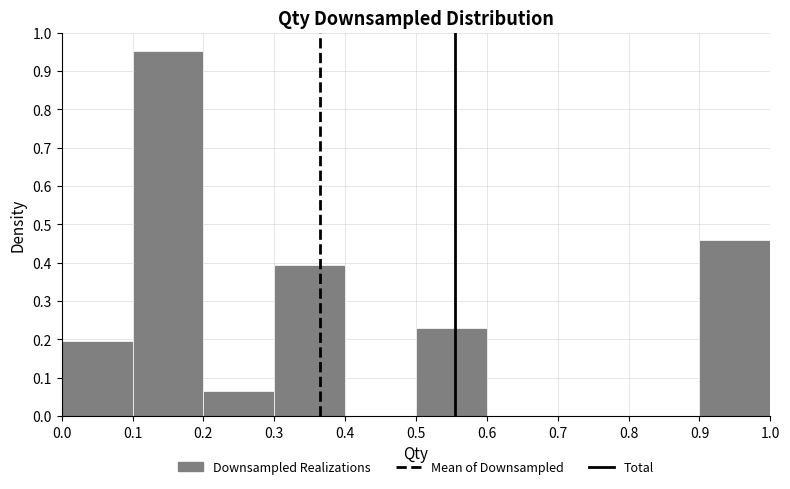

Reading left to right, transcribe this chart: for each bar, give the range it covers on the x-axis and its height. The values are not printed on the chart, so give them approximately, as read against the axis.

0.0 to 0.1: 0.20
0.1 to 0.2: 0.95
0.2 to 0.3: 0.07
0.3 to 0.4: 0.39
0.4 to 0.5: 0
0.5 to 0.6: 0.23
0.6 to 0.7: 0
0.7 to 0.8: 0
0.8 to 0.9: 0
0.9 to 1.0: 0.46